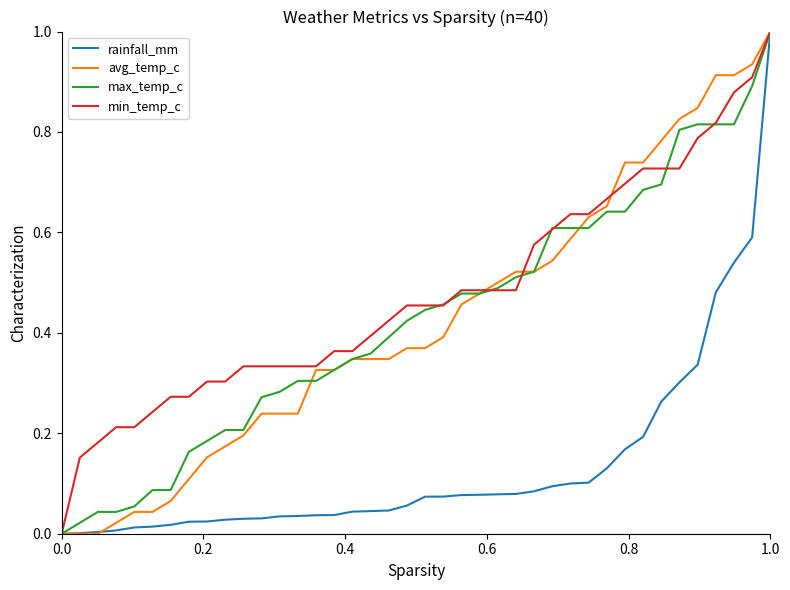

Which series has the largest total across all categories?

min_temp_c